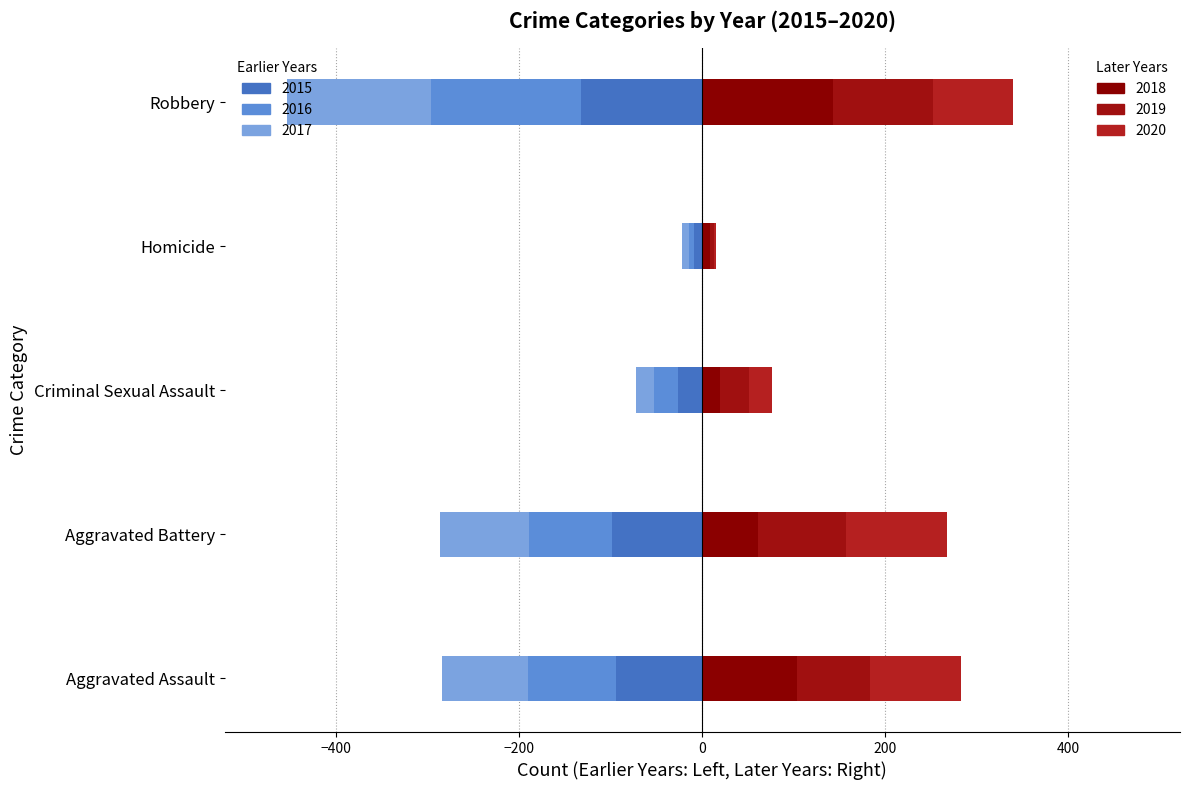

The value of 2019 at Aggravated Battery is 96. True or false?

True